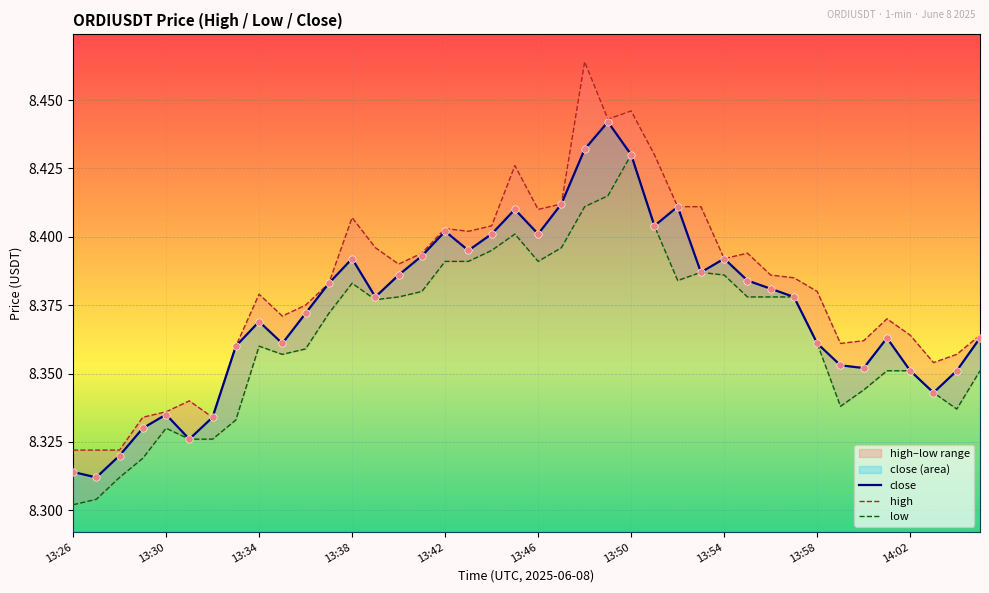

At which category is the sum across all series the highest?

22